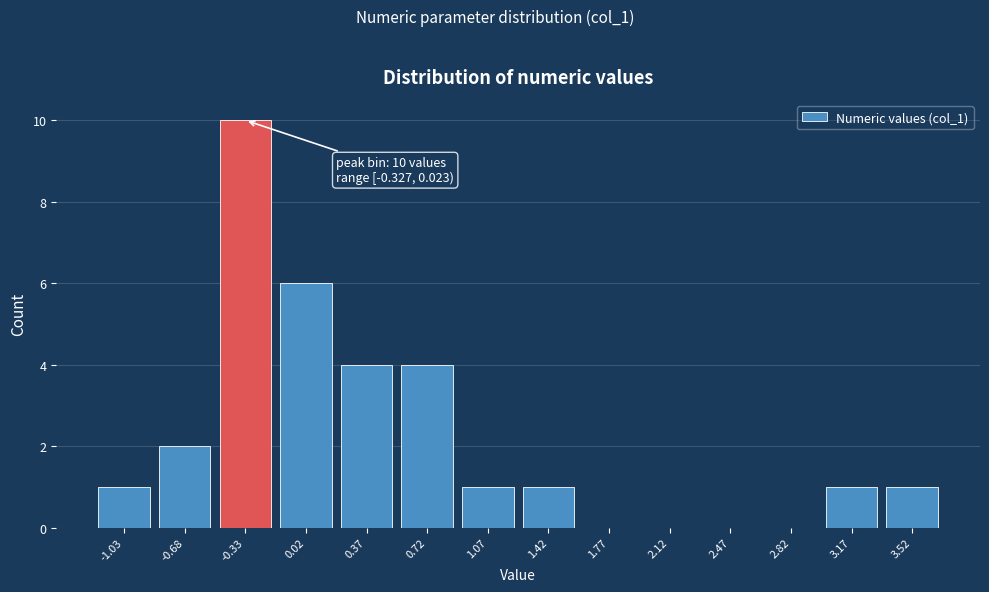

Reading right to left, list all the values displayed in this chart.

3.52=1	3.17=1	2.82=0	2.47=0	2.12=0	1.77=0	1.42=1	1.07=1	0.72=4	0.37=4	0.02=6	-0.33=10	-0.68=2	-1.03=1